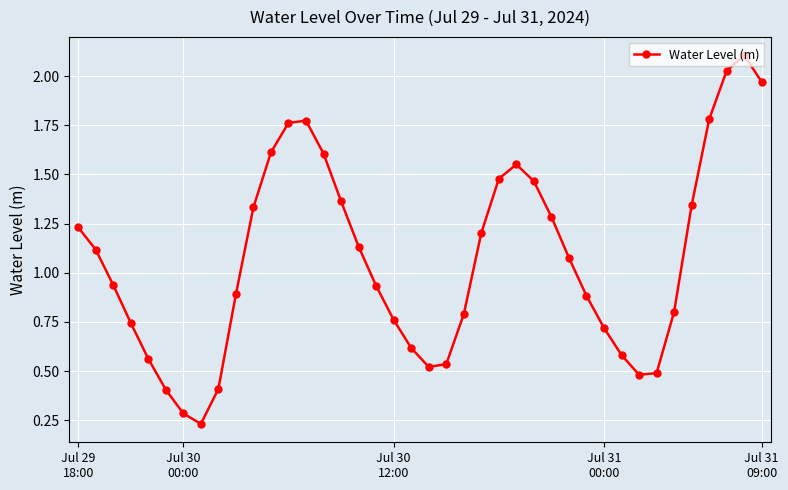

How many points are lower than both their immediate neighbors (excluding endpoints)?

3